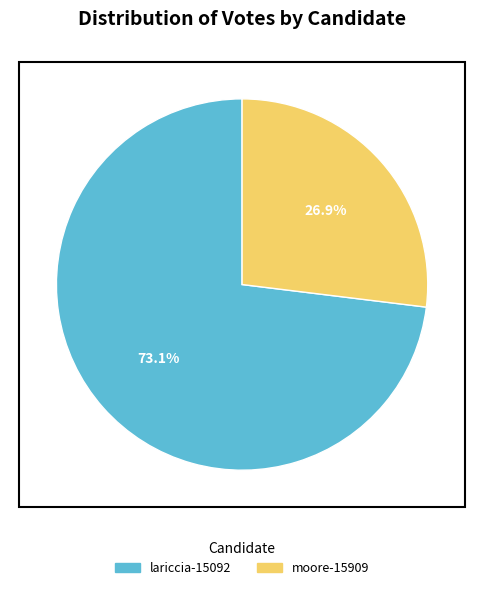

Is there any slice that represents more than half of the pie?

Yes